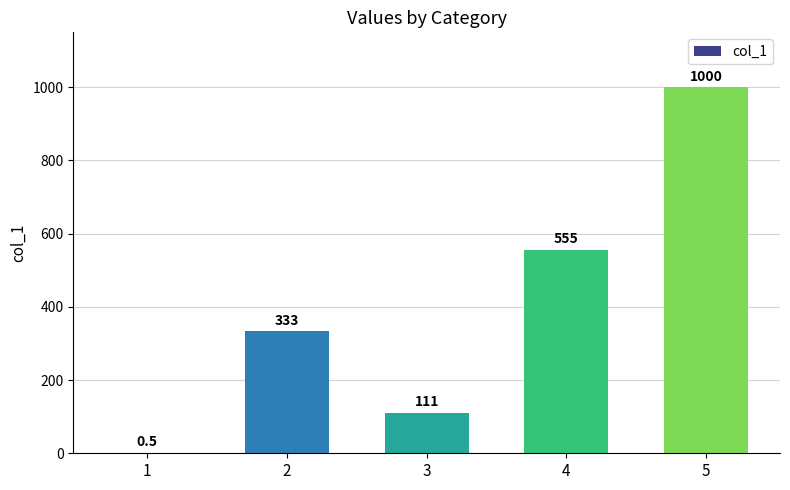

Reading right to left, transcribe all the data shown in this chart.

5=1000.0	4=555.0	3=111.0	2=333.0	1=0.5